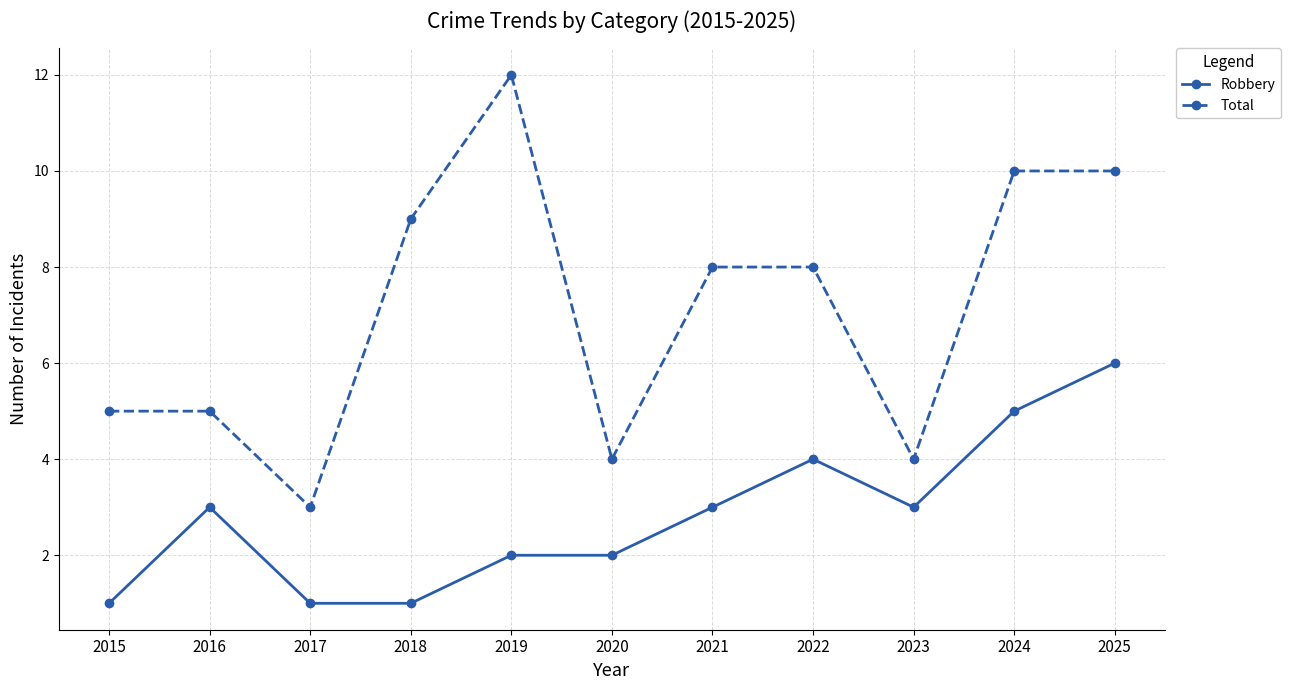

Reading left to right, what are all the values shown in this chart?

Robbery: 2015=1	2016=3	2017=1	2018=1	2019=2	2020=2	2021=3	2022=4	2023=3	2024=5	2025=6
Total: 2015=5	2016=5	2017=3	2018=9	2019=12	2020=4	2021=8	2022=8	2023=4	2024=10	2025=10